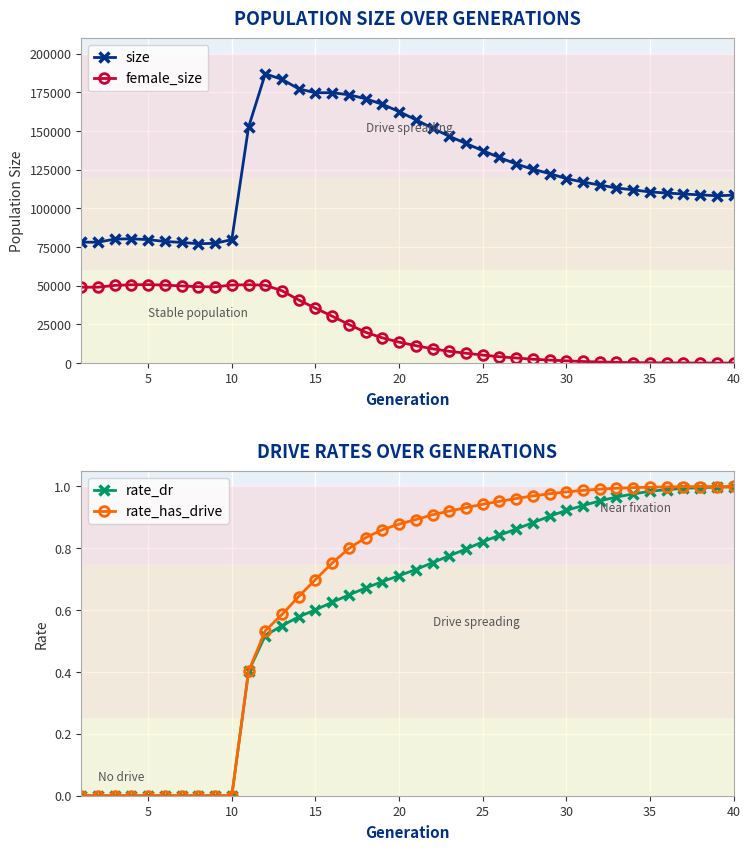

True or false: size and female_size cross at least once.

False